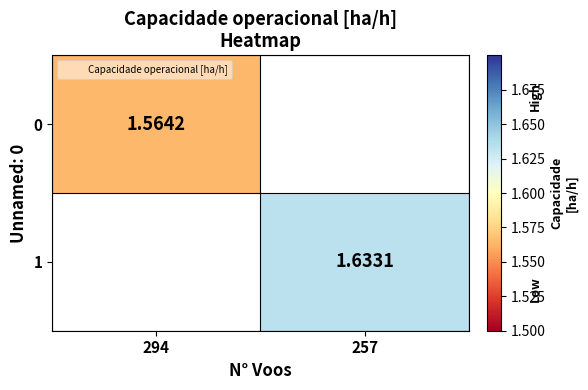

Is the value of 1 at 257 greater than the value of 0 at 294?

Yes